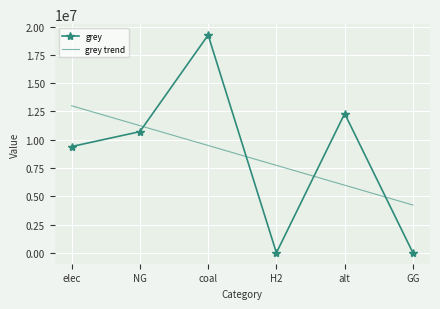

Where does the grey trend series first go above 9490871?

elec